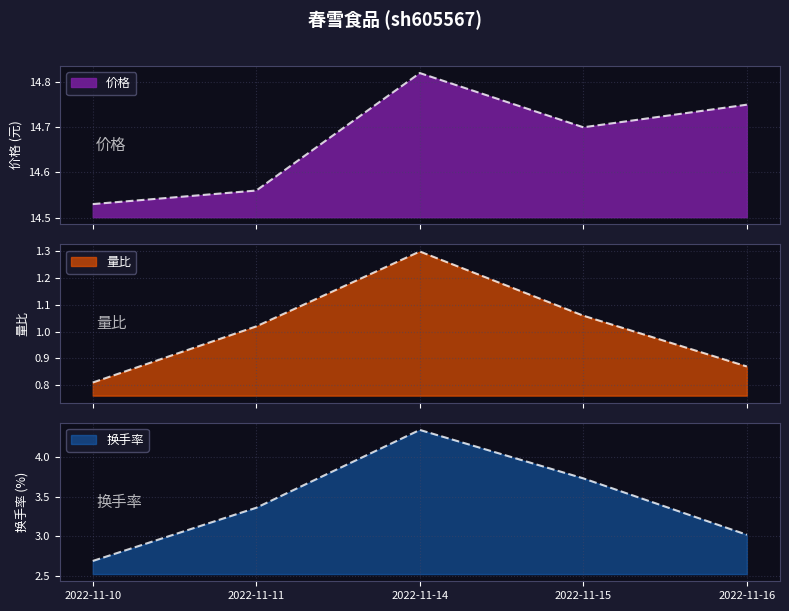

What is the difference between the 量比 values at 2022-11-15 and 2022-11-16?

0.2